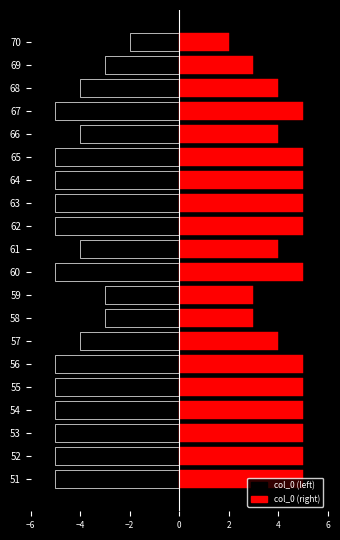

What are all the series names shown in the legend?

col_0 (left), col_0 (right)